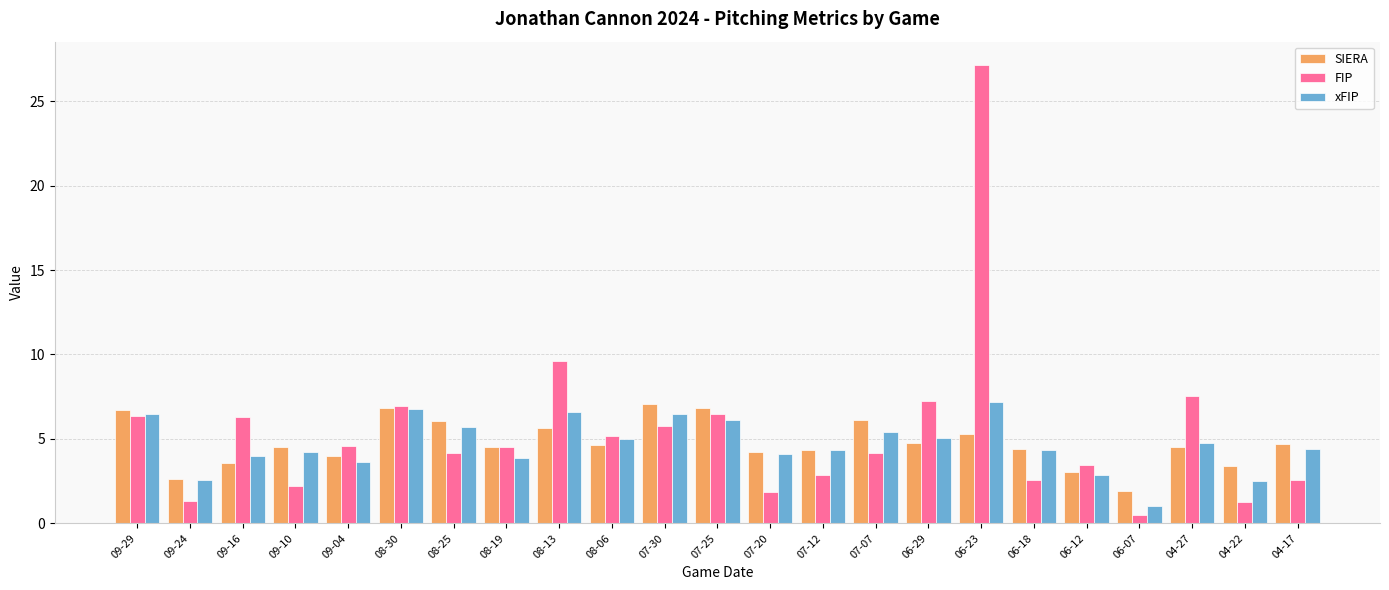

True or false: FIP has a value of 27.2 at 06-23.

True